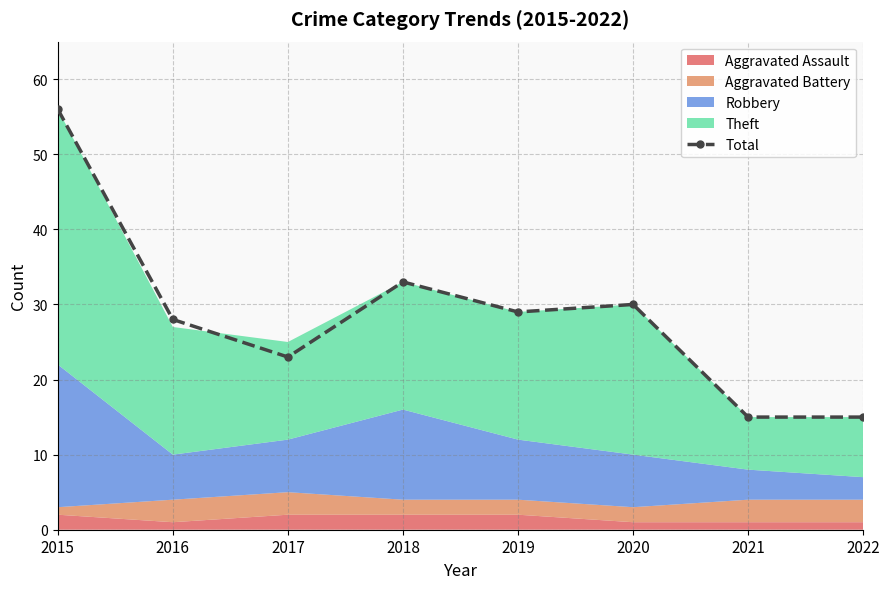

Does the chart display data point markers on the line(s)?

Yes